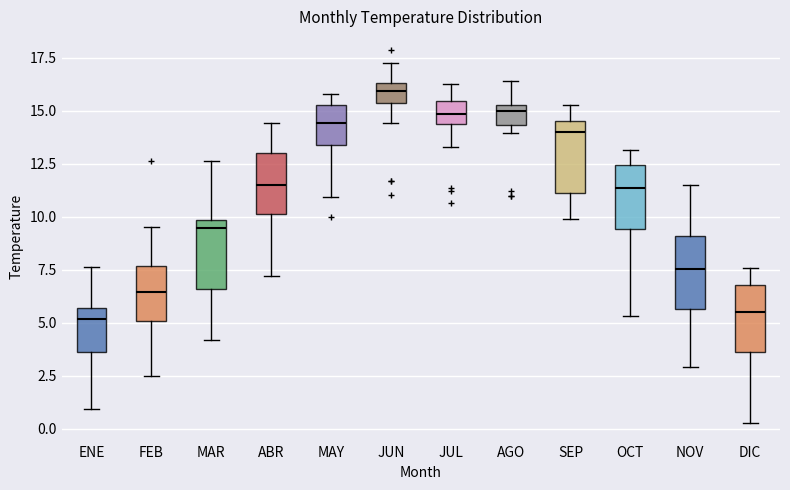

Where is the lower edge of the box for JUL on the y-axis? The values are not printed on the chart, so give them approximately, as read against the axis.

14.5